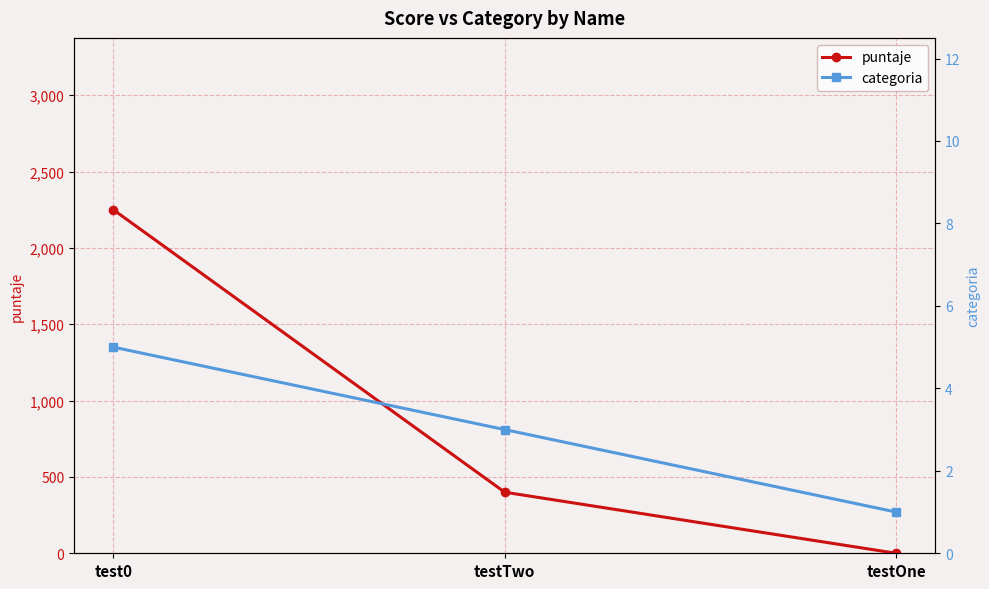

At which category does the chart reach its minimum across all series?

testOne